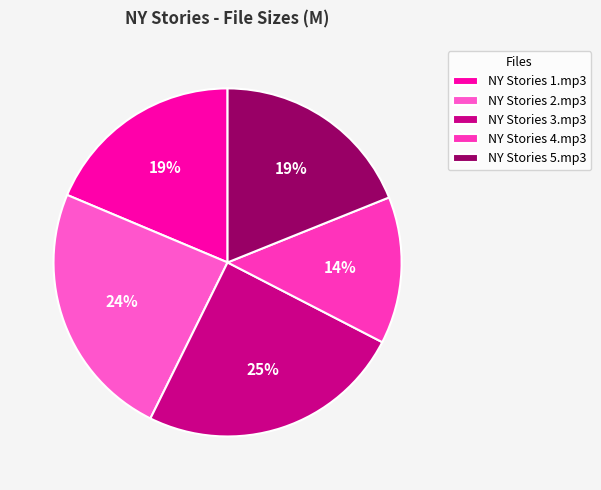

To the nearest percent, what is the combined percentage of NY Stories 1.mp3 and NY Stories 3.mp3?

43%